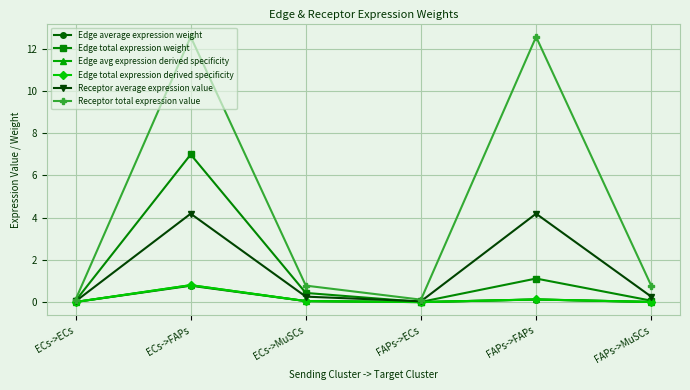

What is the value of the Receptor total expression value point at the 4th from the left?

0.1